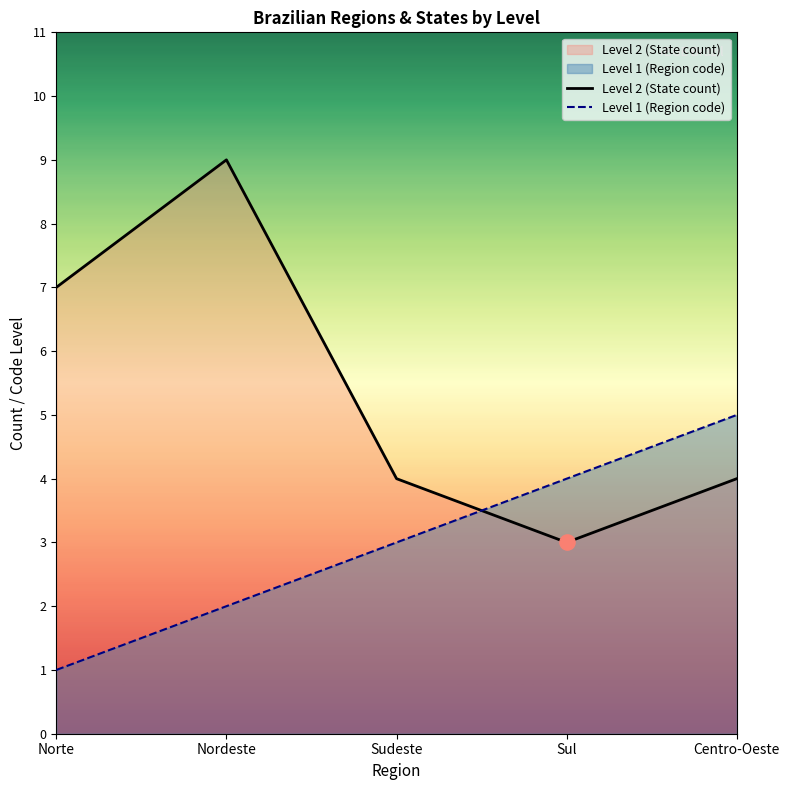

Which series contains the highest Y value?

Level 2 (State count)